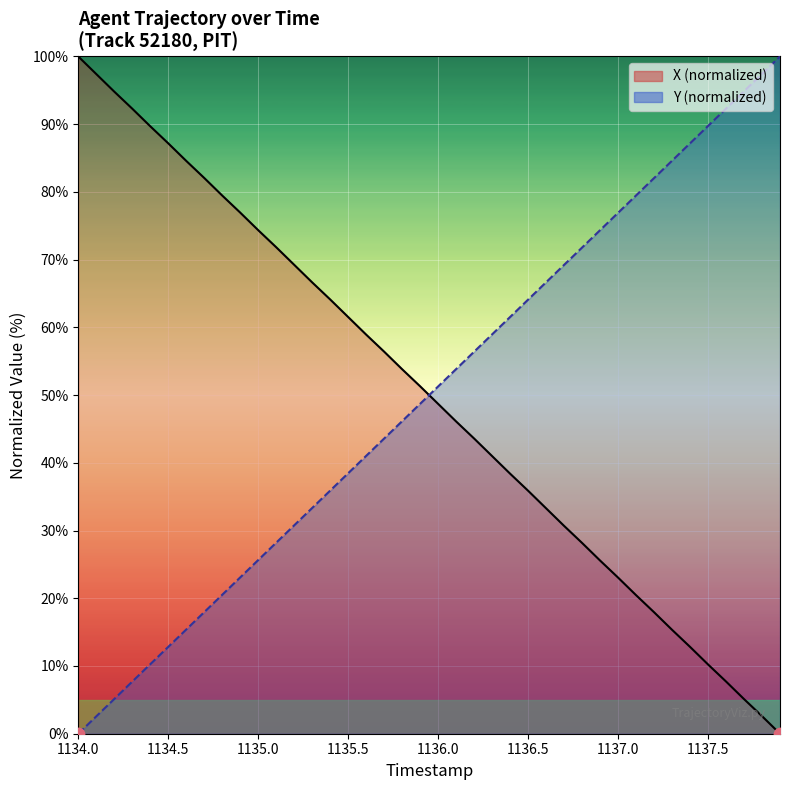

At how many categories does at least one series exceed 20?

40